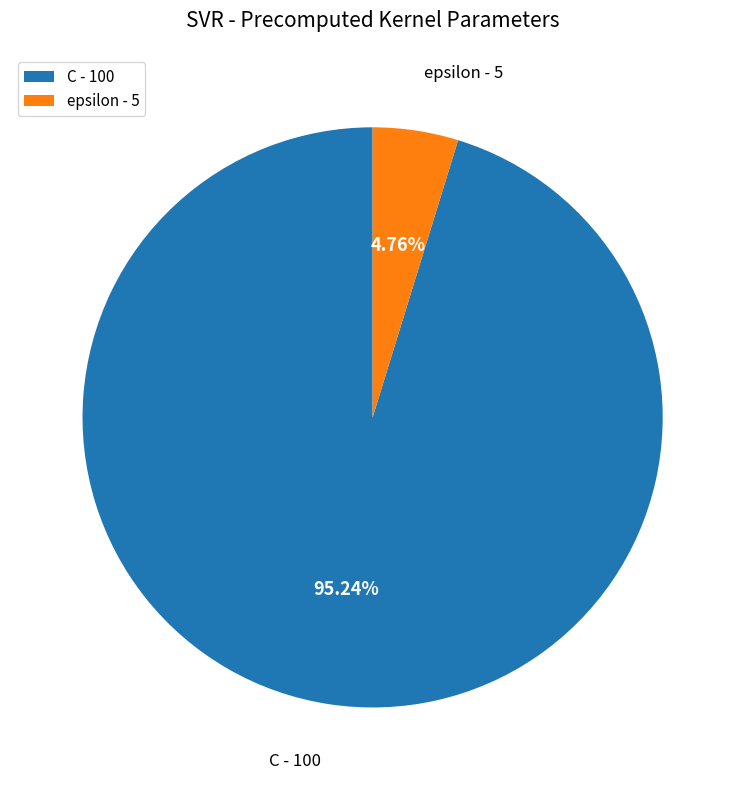

Do epsilon and C together represent more than half of the pie?

Yes